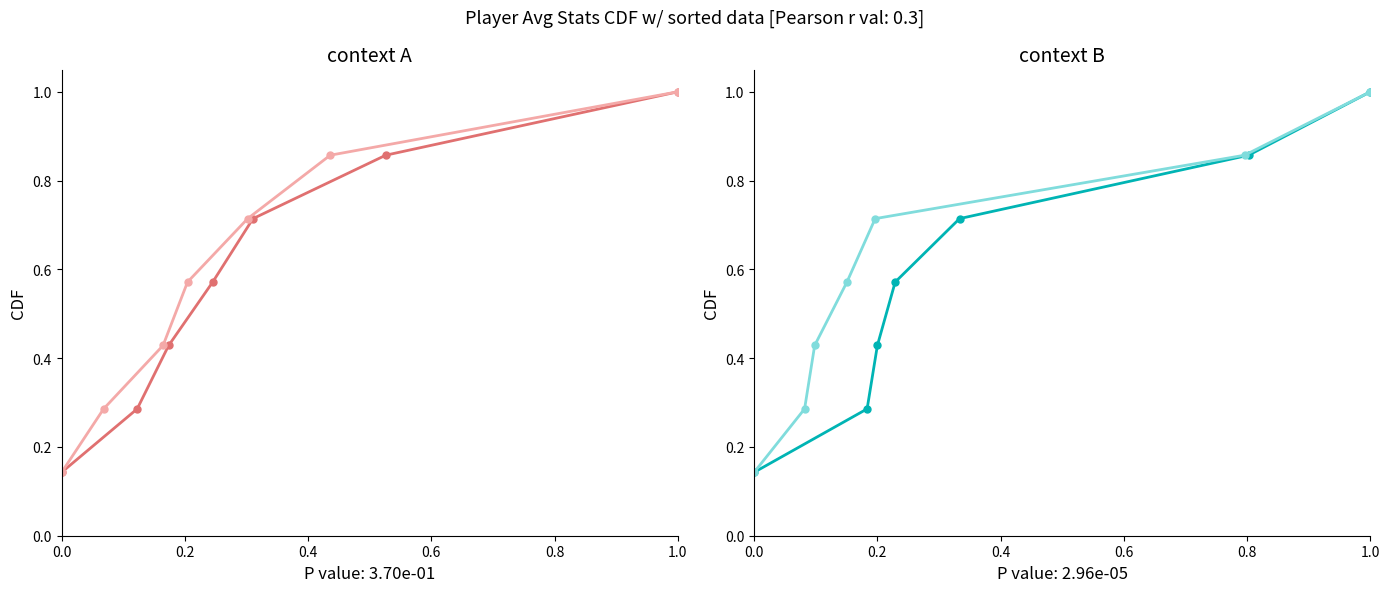

What is the total value across all series at 0.4?

1.7